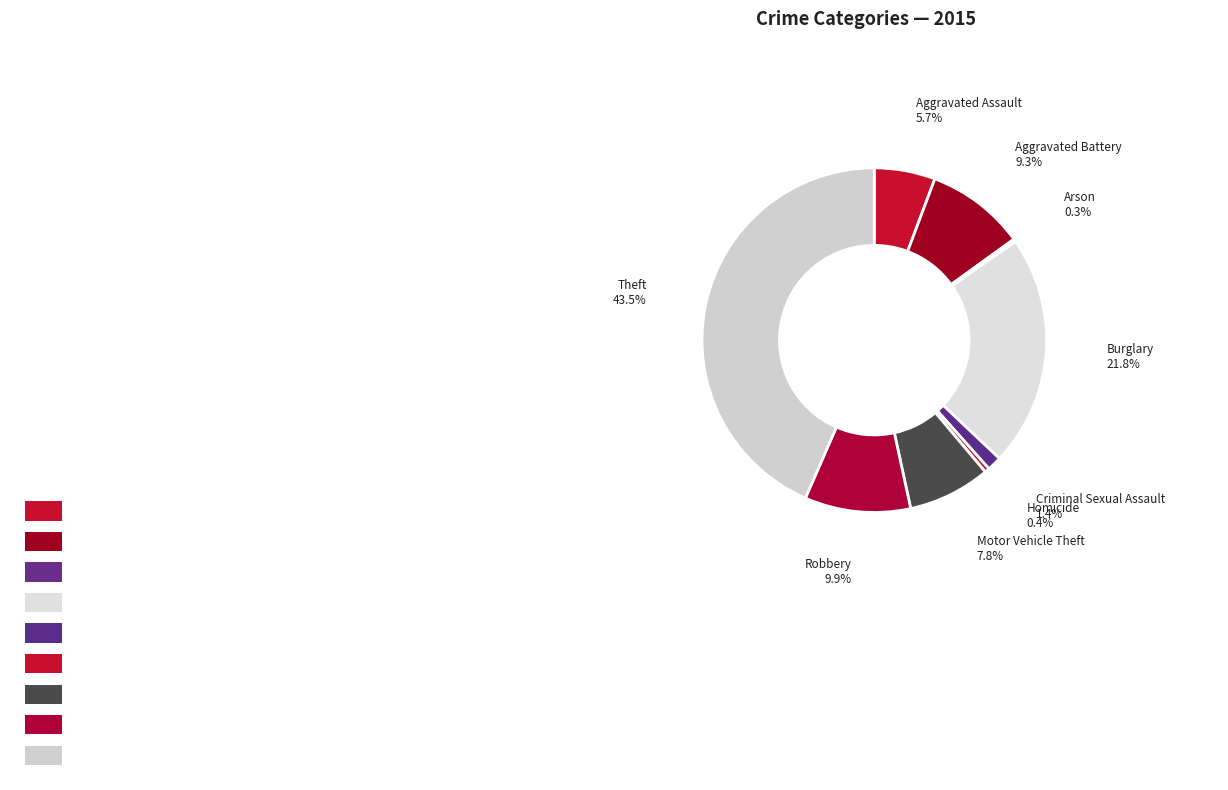

To the nearest percent, what percentage of the pie is Aggravated Battery?

9%